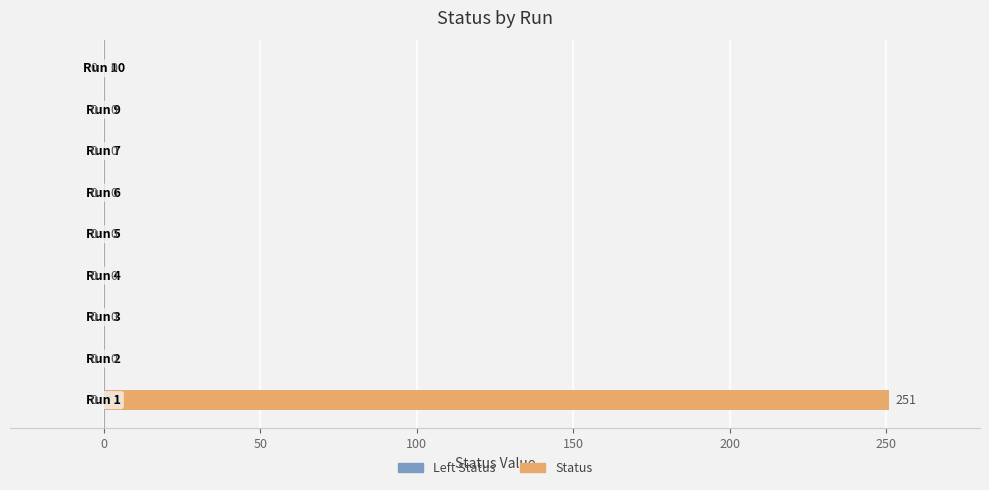

What is the greatest value displayed?

251